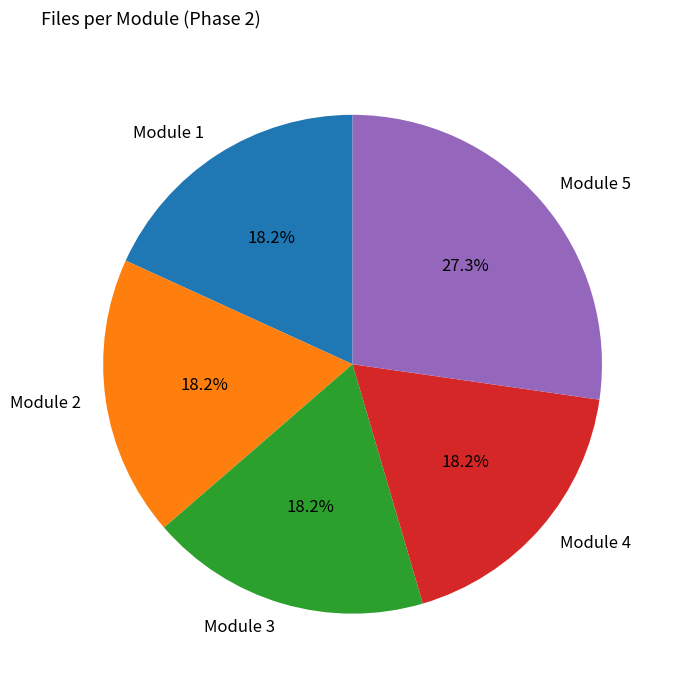

Which category has the biggest portion of the pie?

Module 5